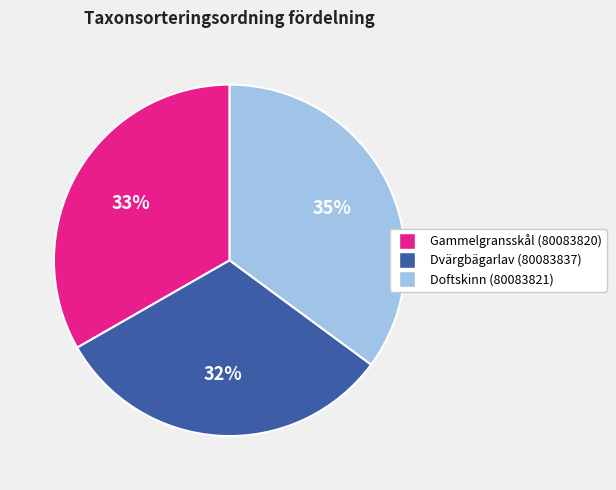

Rank the categories by value from highest to lowest.

Doftskinn (80083821), Gammelgransskål (80083820), Dvärgbägarlav (80083837)